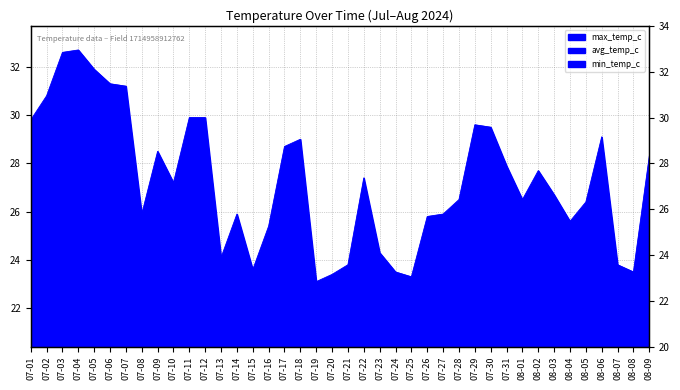

At which label does avg_temp_c reach its minimum?

07-19